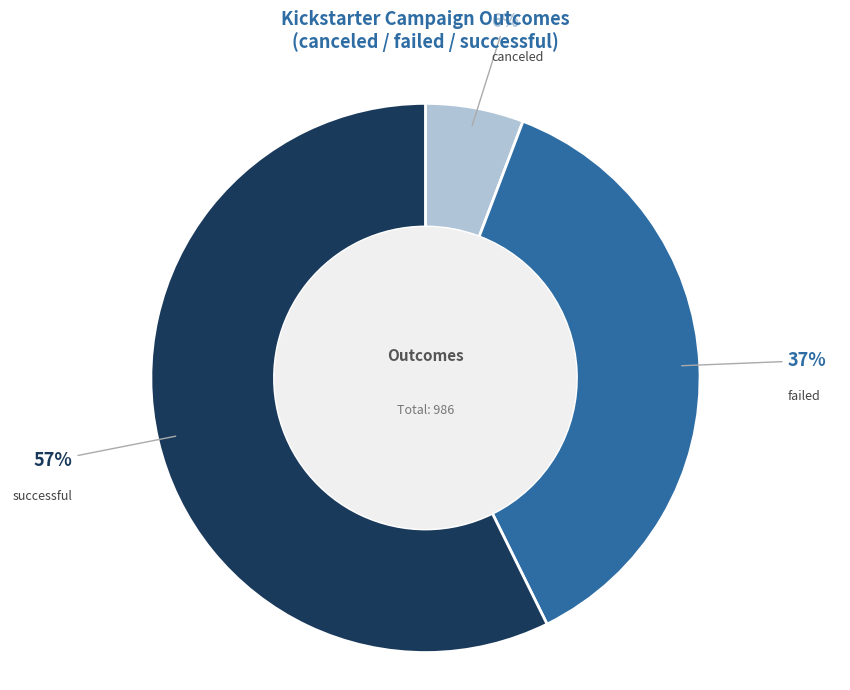

Rank the categories by value from highest to lowest.

successful, failed, canceled